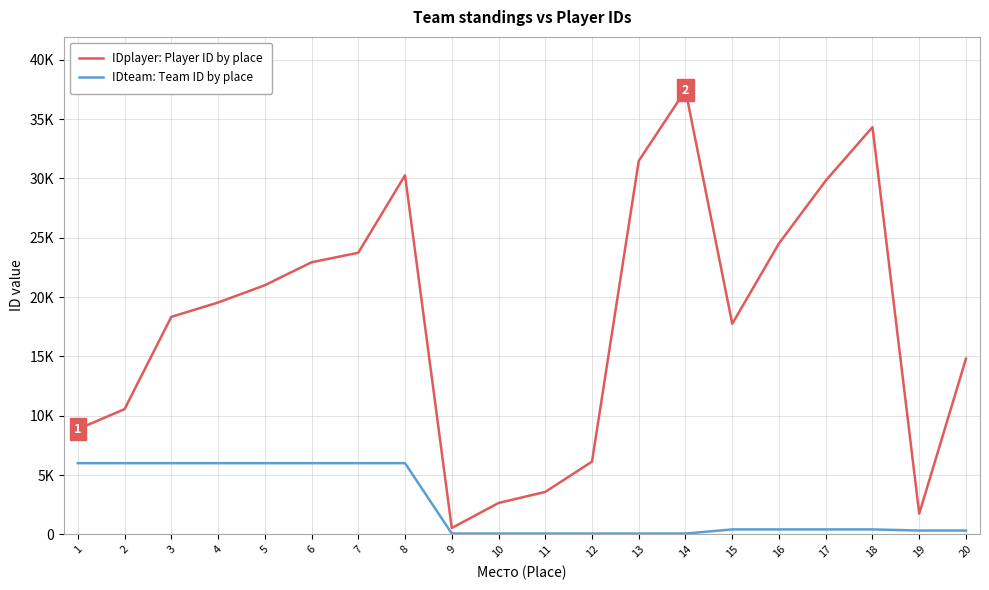

Which series changed the most between 13 and 16?

IDplayer: Player ID by place